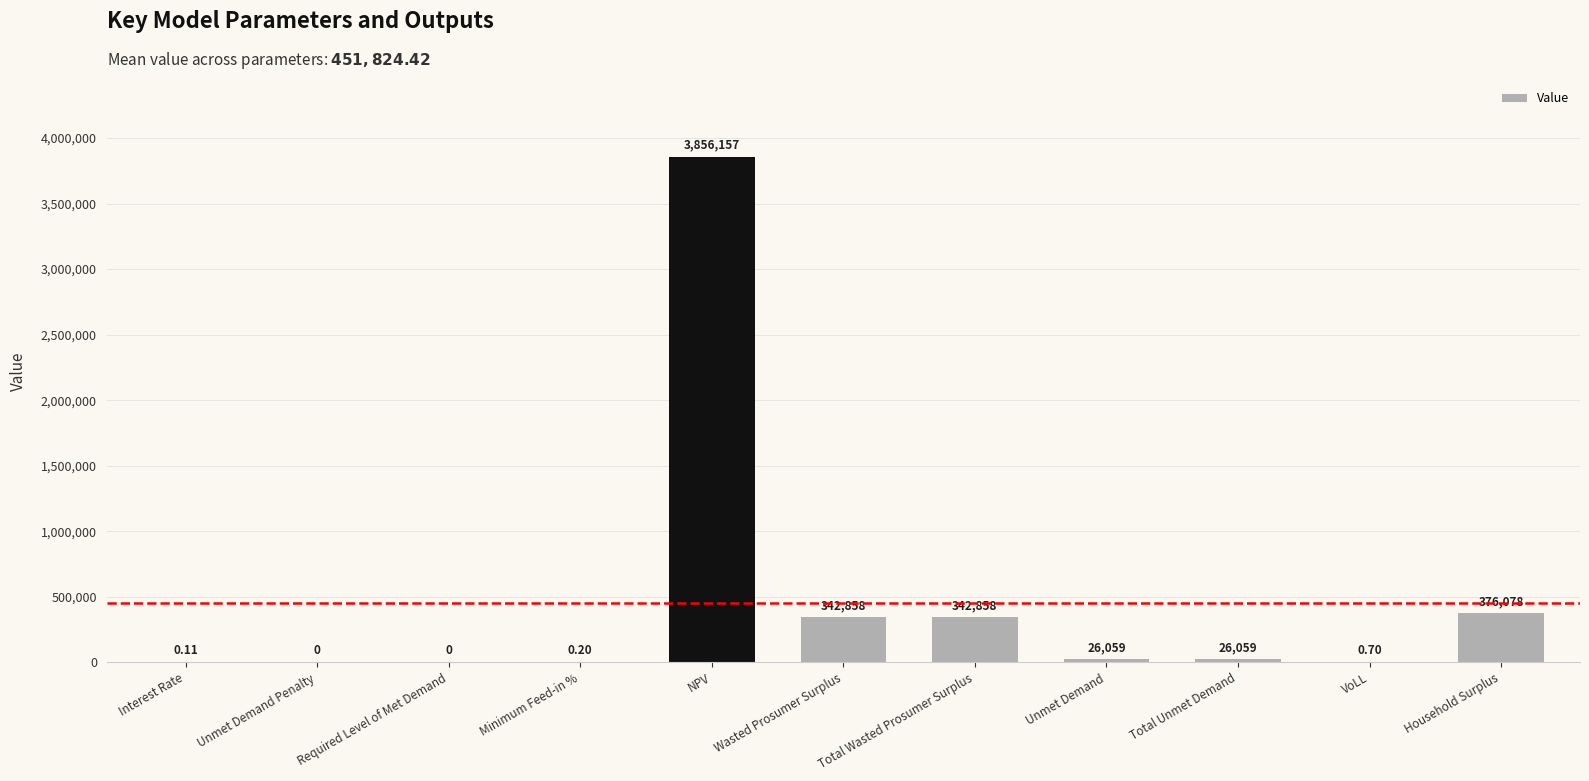

At which category does the chart reach its peak across all series?

NPV